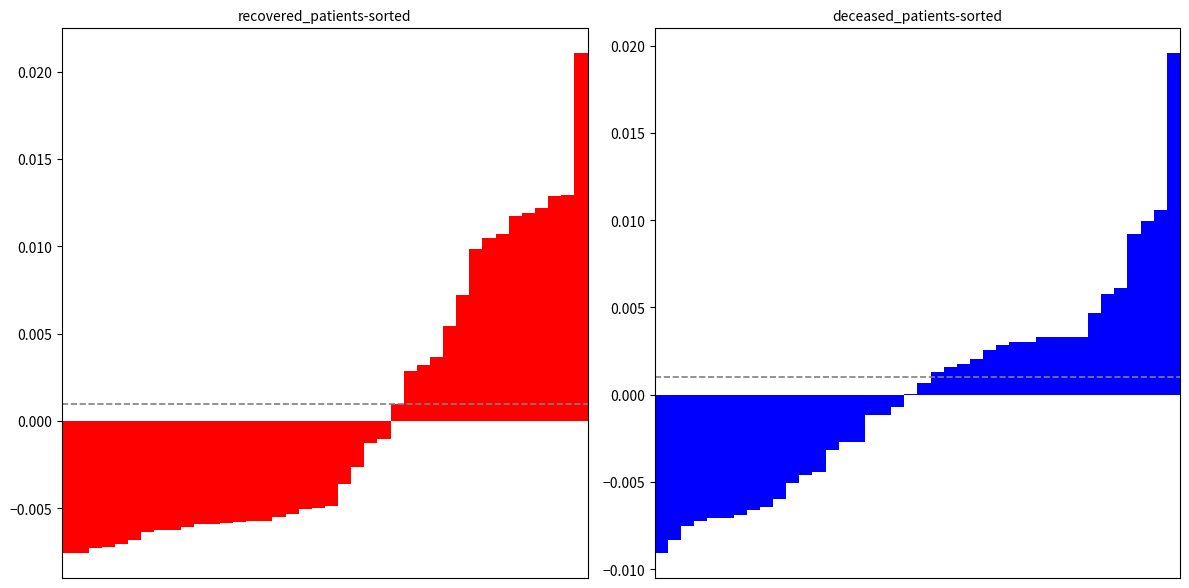

Is it true that deceased_patients equals -0.0 at 8?

False